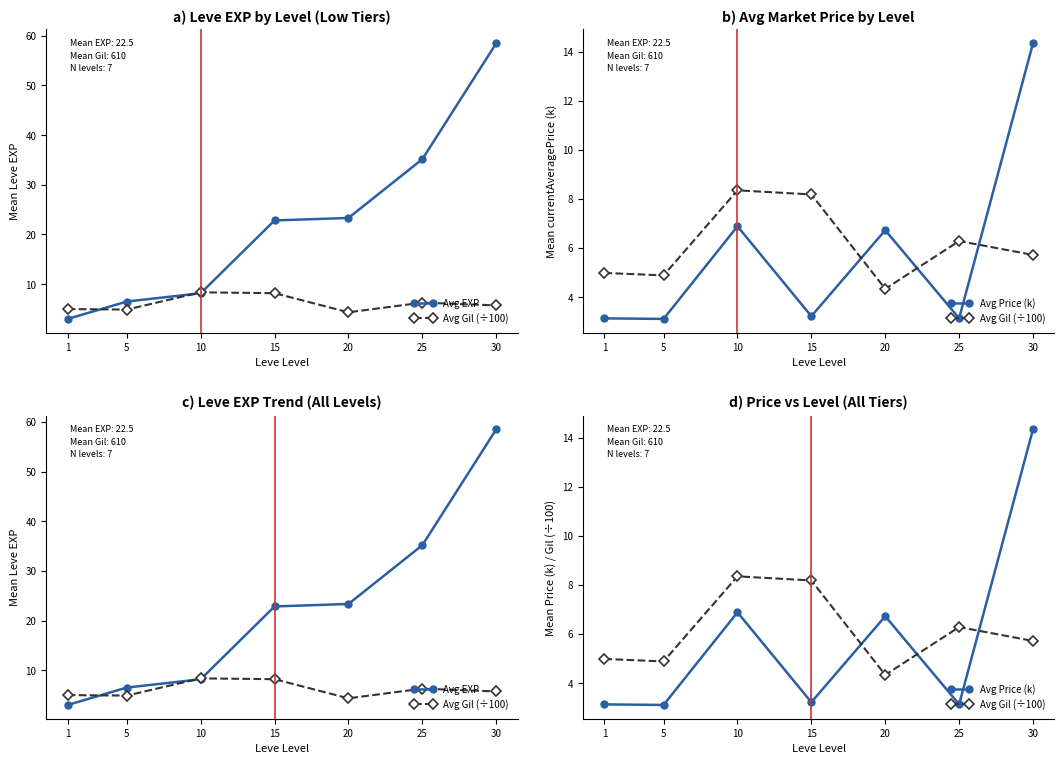

At how many categories does at least one series exceed 13?

4